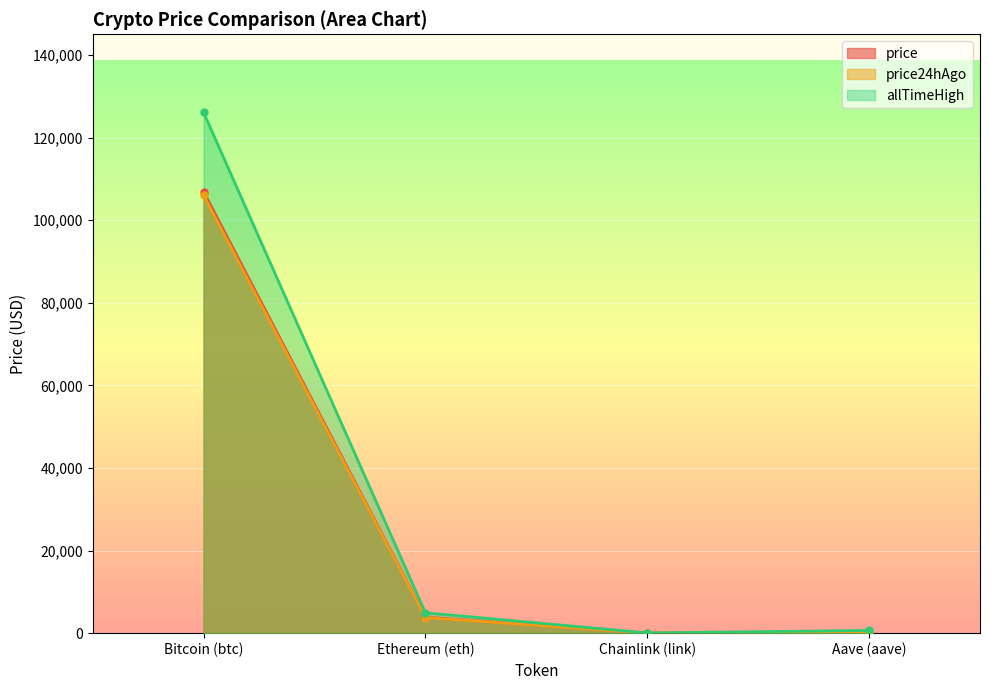

True or false: price24hAgo has a value of 3784.4 at Ethereum (eth).

True